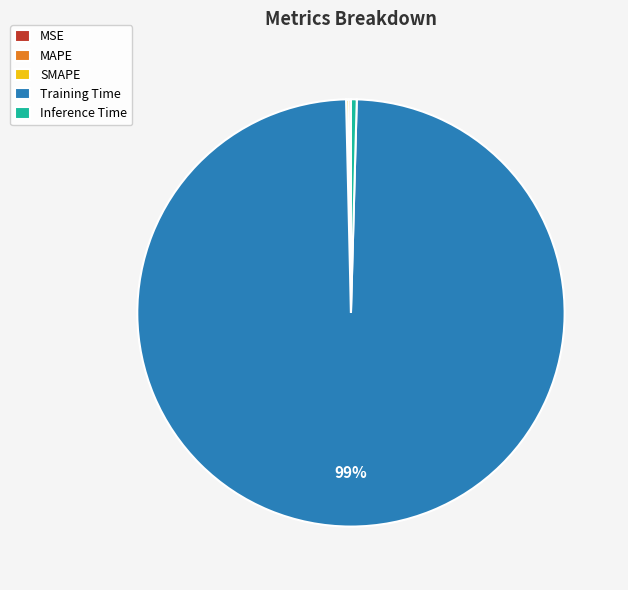

What is the majority slice?

Training Time